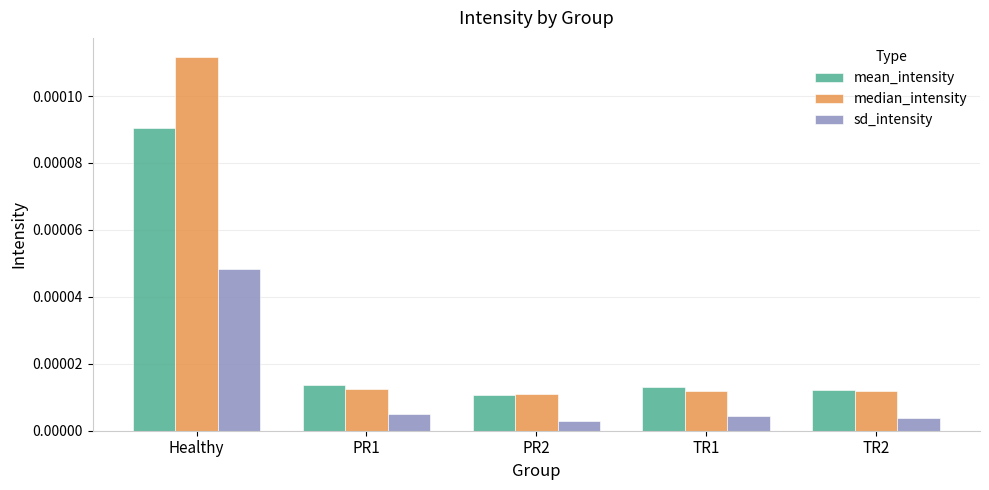

List the series in order of their overall mean, lowest first.

sd_intensity, mean_intensity, median_intensity